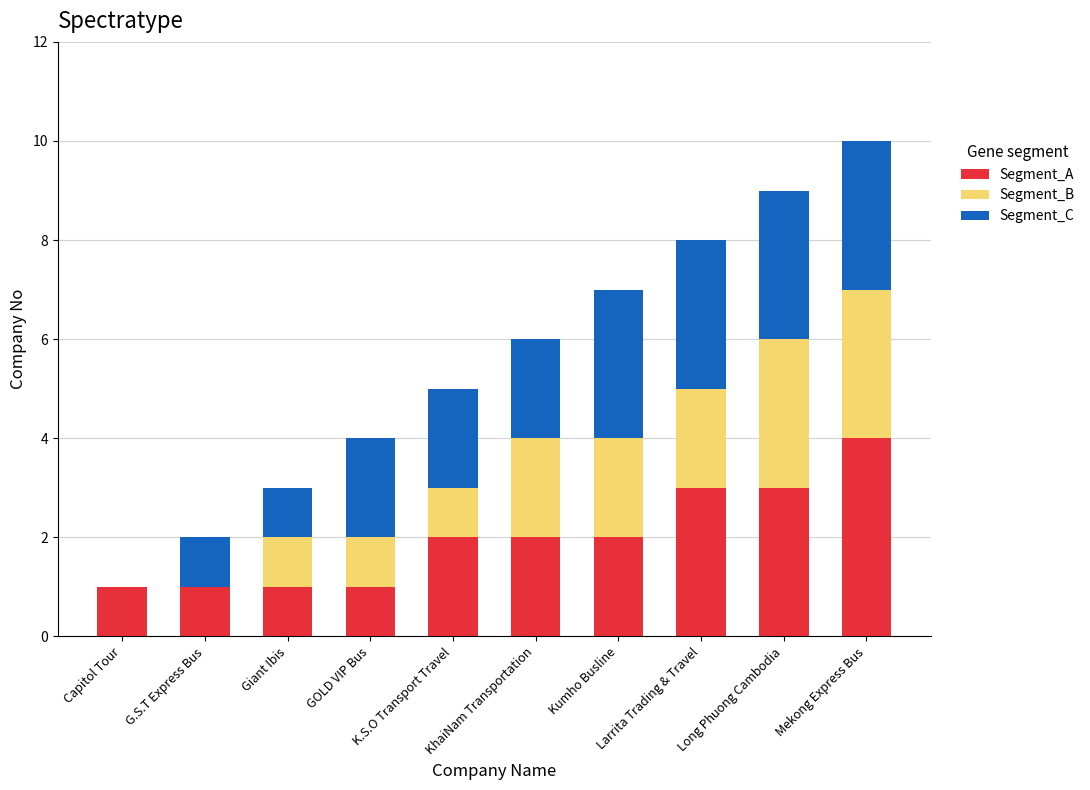

What is the highest value of the Segment_A series?

4